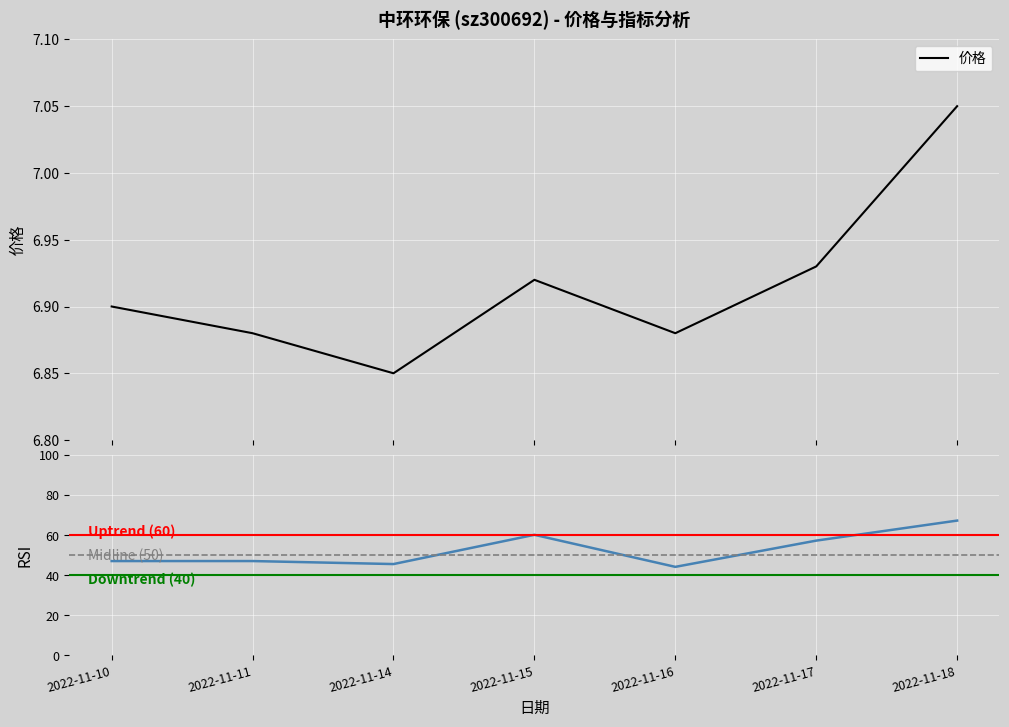

True or false: 涨跌幅% and 价格 intersect in this chart.

False